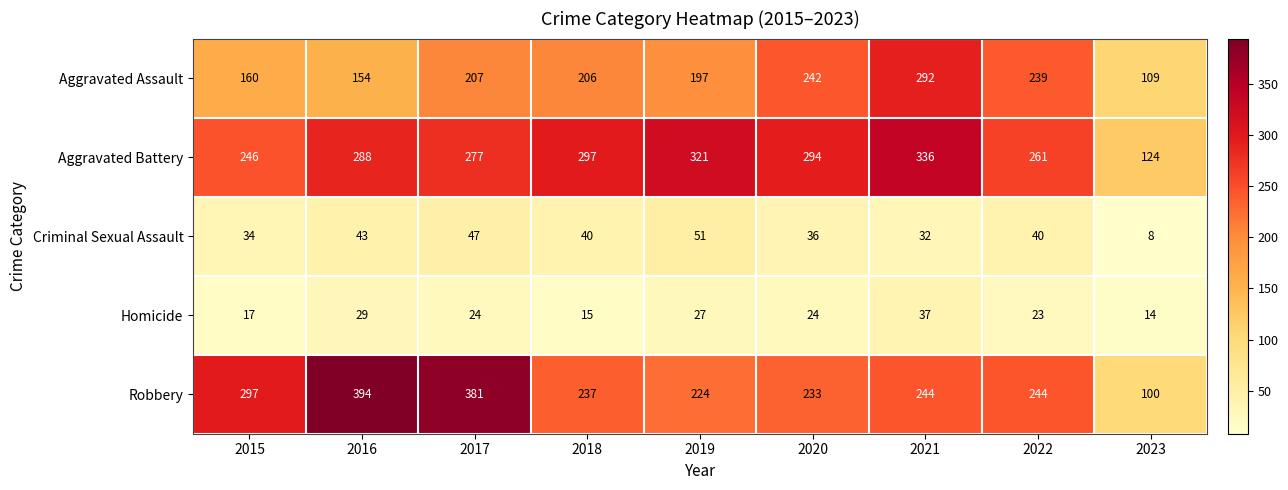

Rank the series at 2022 from lowest to highest value.

Homicide, Criminal Sexual Assault, Aggravated Assault, Robbery, Aggravated Battery